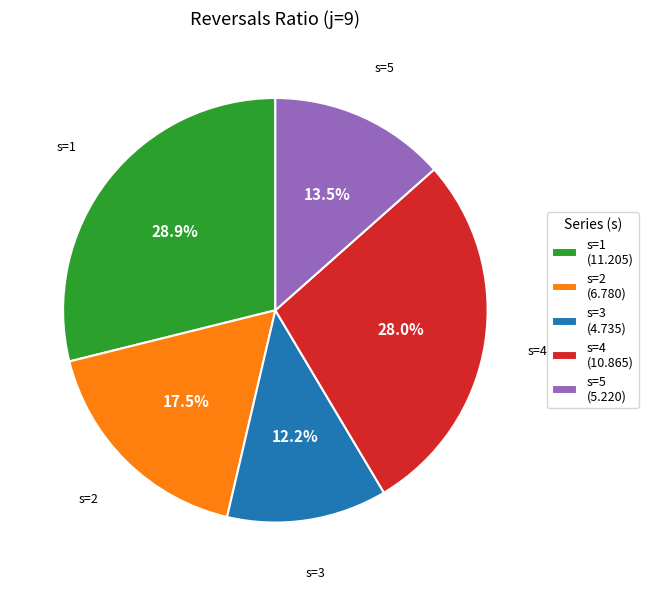

To the nearest percent, what percentage of the pie is s=3?

12%